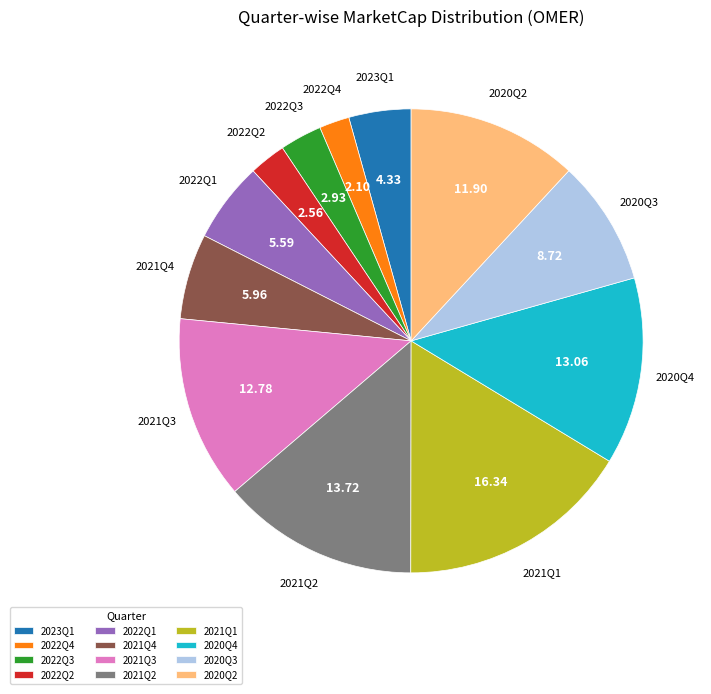

Is there any slice that represents more than half of the pie?

No